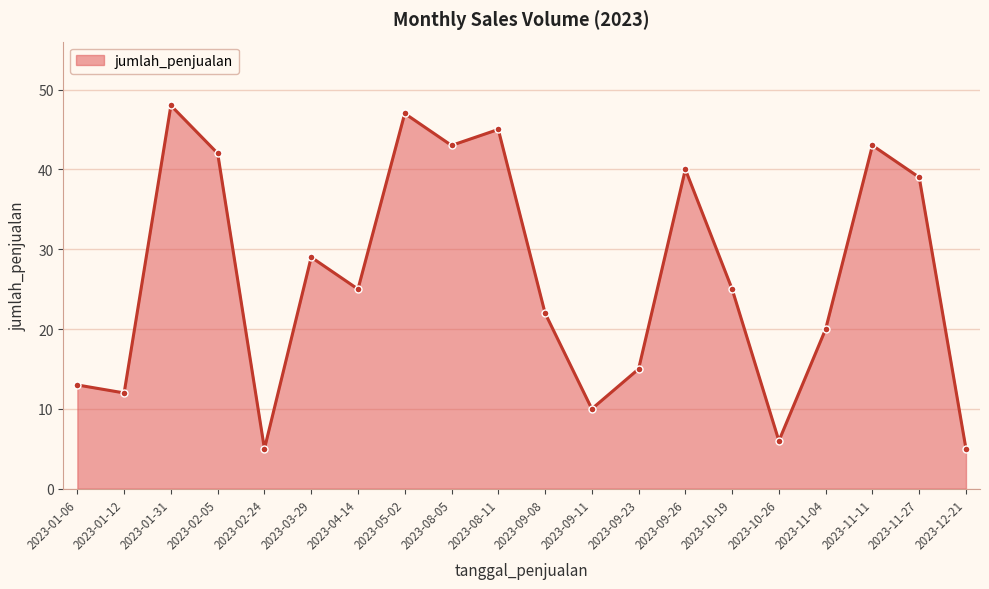

What is the greatest value displayed?

48